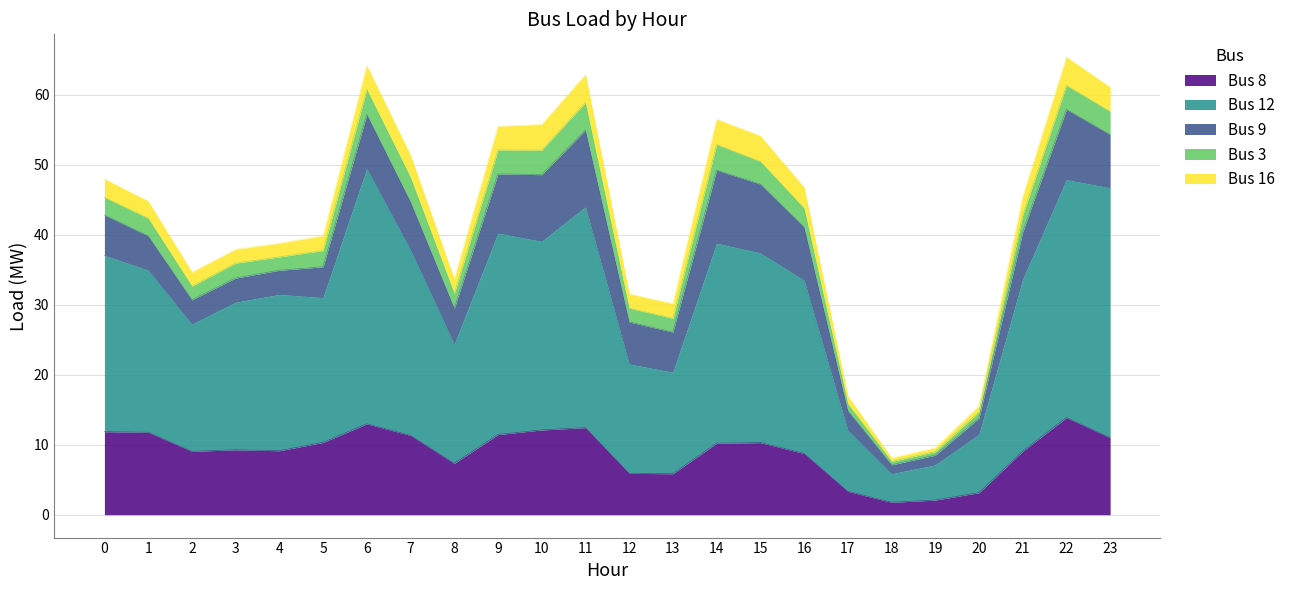

How many values in the Bus 16 series exceed 2?

17